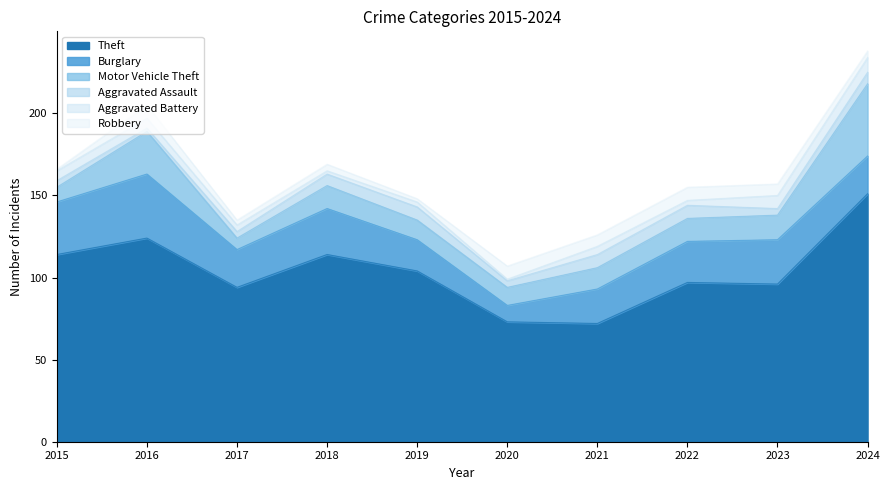

True or false: Aggravated Assault and Theft intersect in this chart.

False